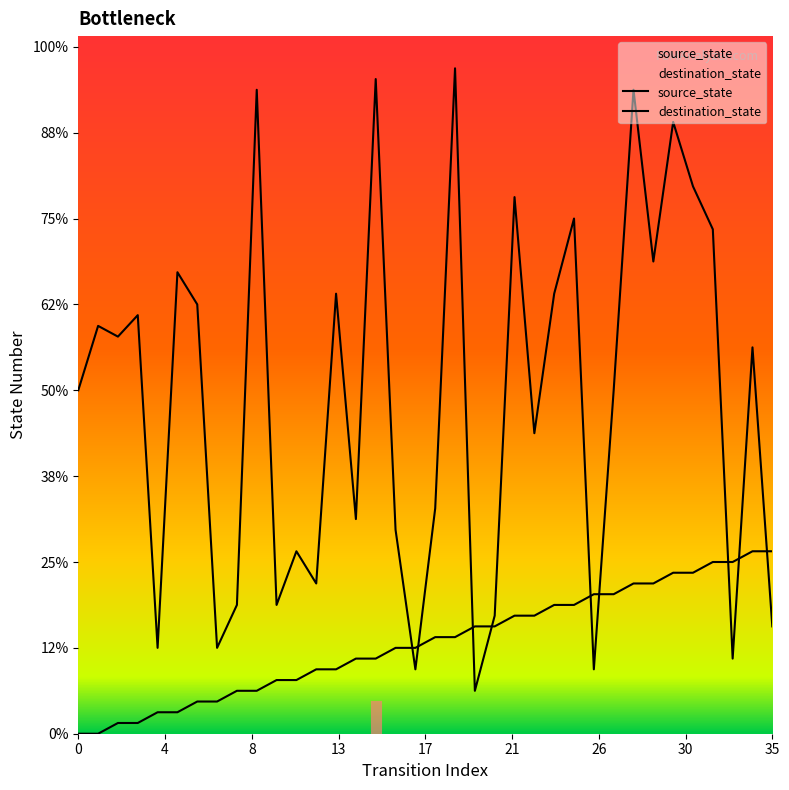

How many values in the destination_state series exceed 36?

17